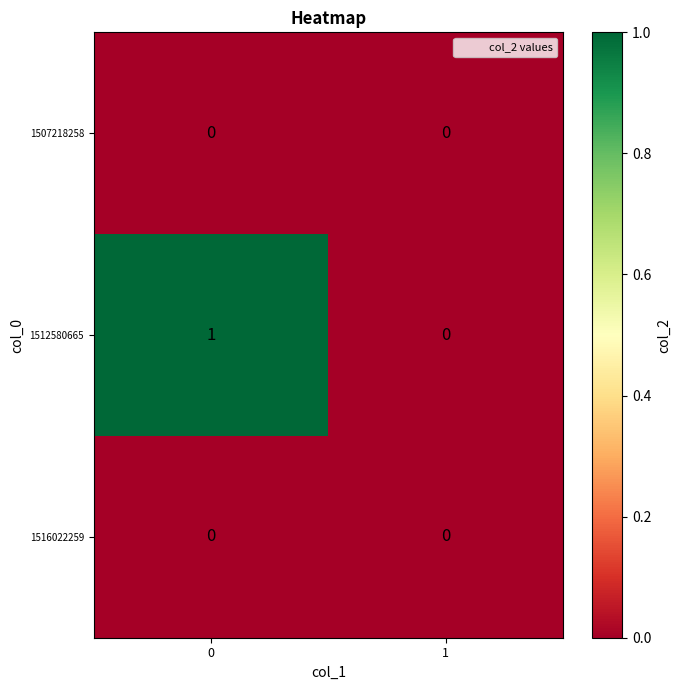

The value of 1512580665 at 1 is 0. True or false?

True